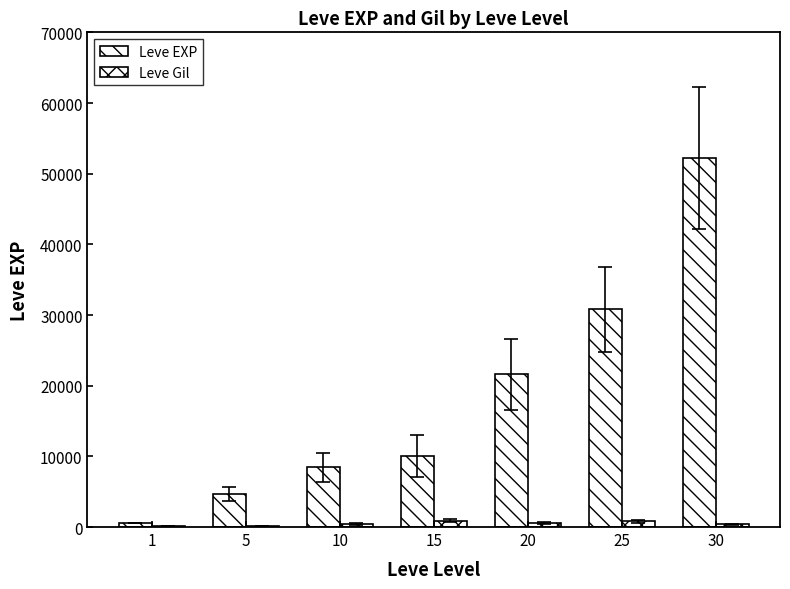

At 25, list the series in order from largest to smallest.

Leve EXP, Leve Gil